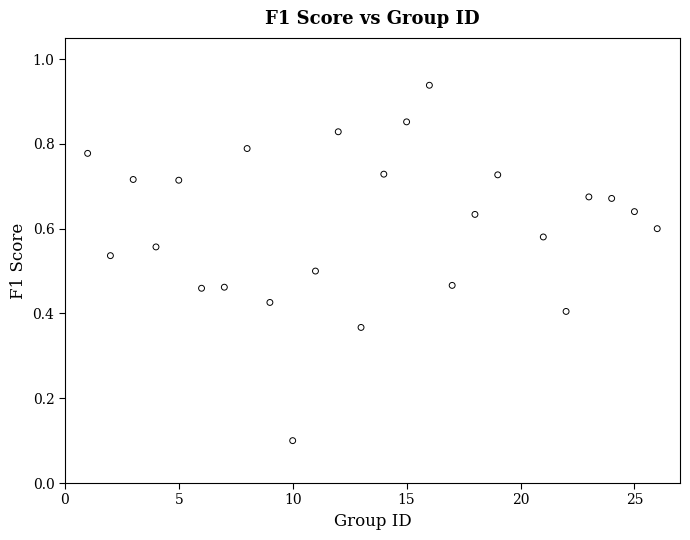

What is the range of X values (max minus min)?

25.0